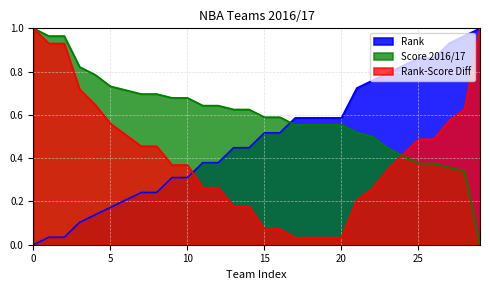

What is the approximate value of Rank at 16?

0.5